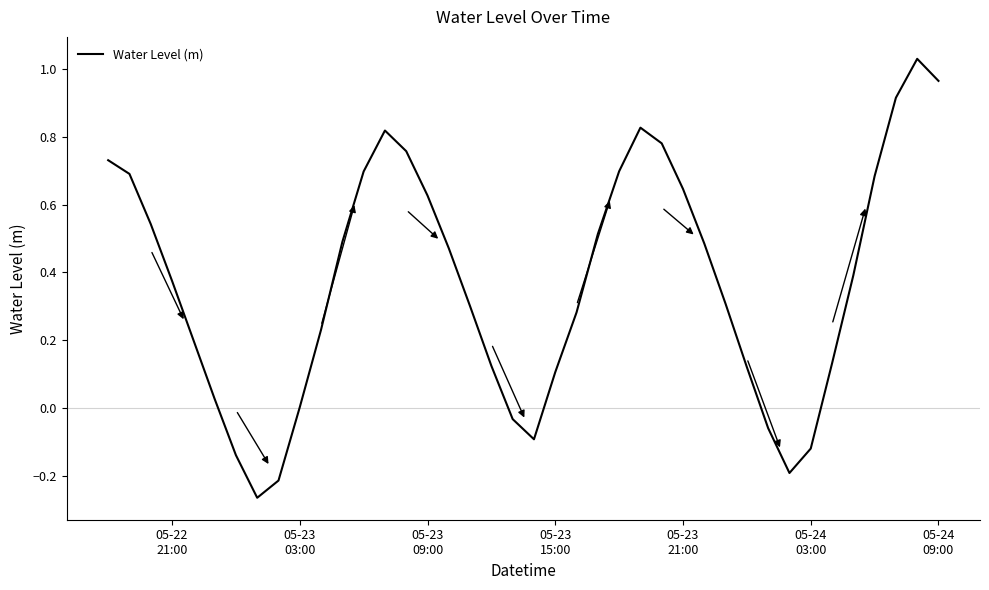

What is the value of the 12th point from the left?

0.5